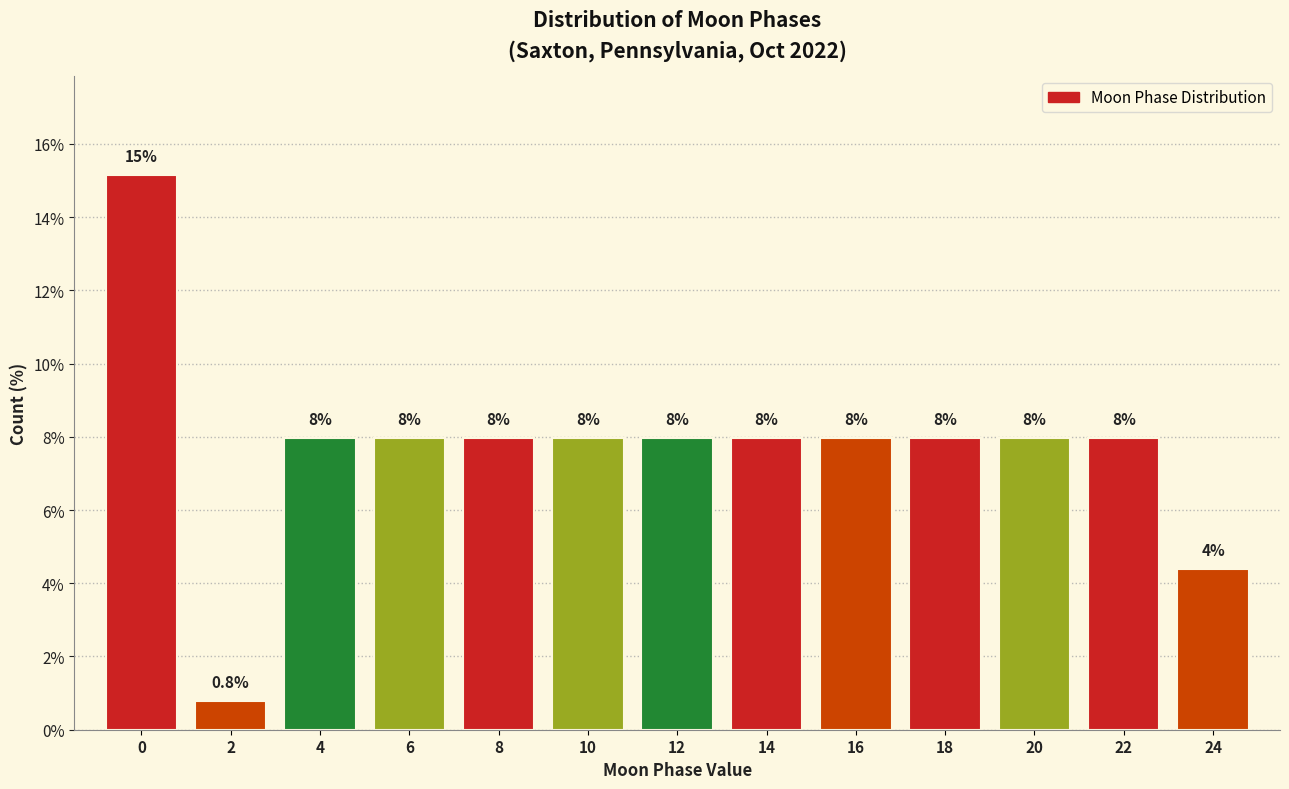

Reading right to left, extract all data points from this chart.

24=4.4	22=8.0	20=8.0	18=8.0	16=8.0	14=8.0	12=8.0	10=8.0	8=8.0	6=8.0	4=8.0	2=0.8	0=15.1